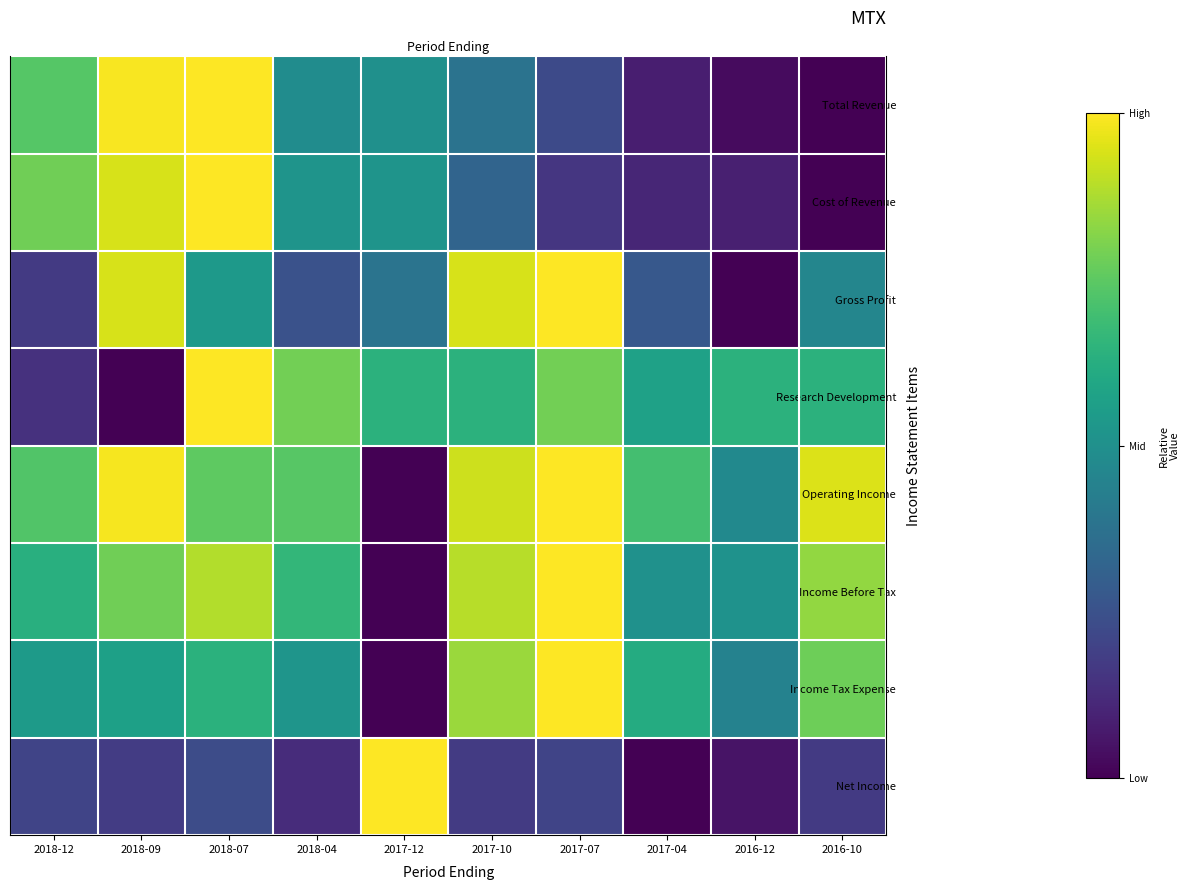

Count the number of categories in the chart.

10